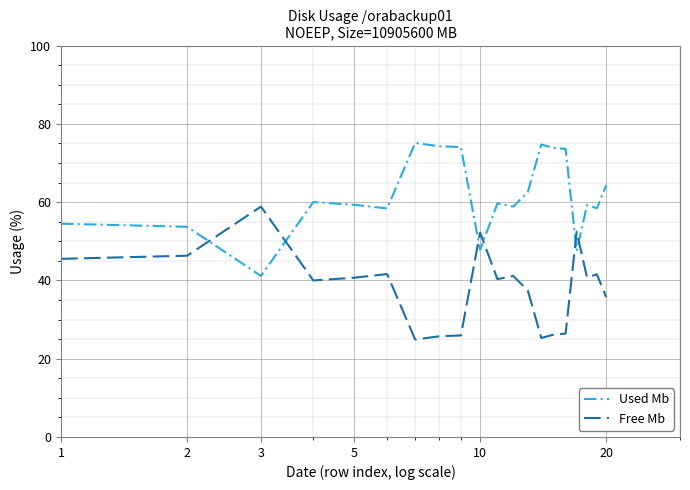

What is the sum of all Used Mb values?

1231.0